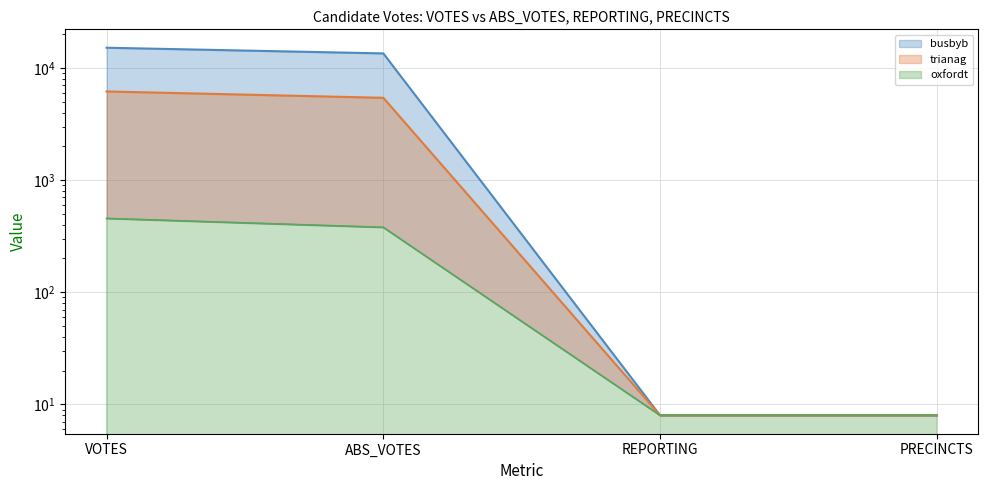

What are all the series names shown in the legend?

busbyb, oxfordt, trianag